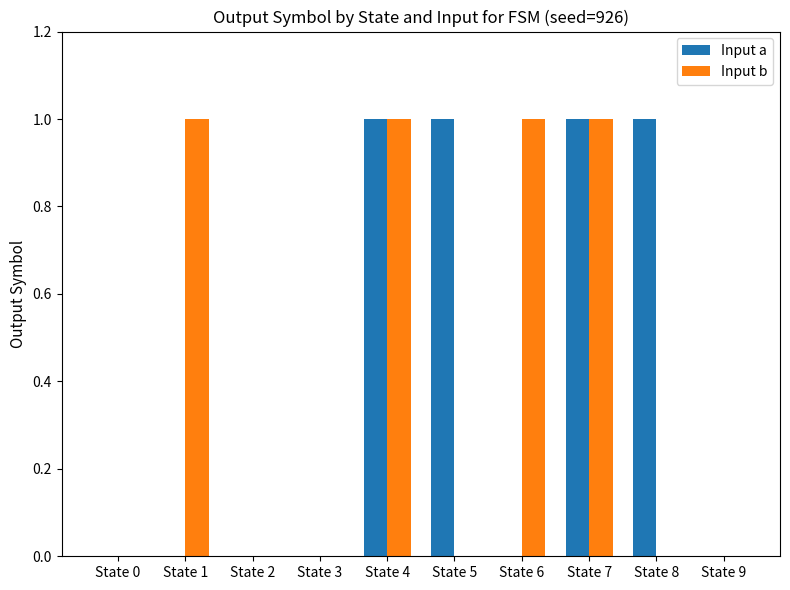

True or false: Input b has a value of 1 at State 1.

True